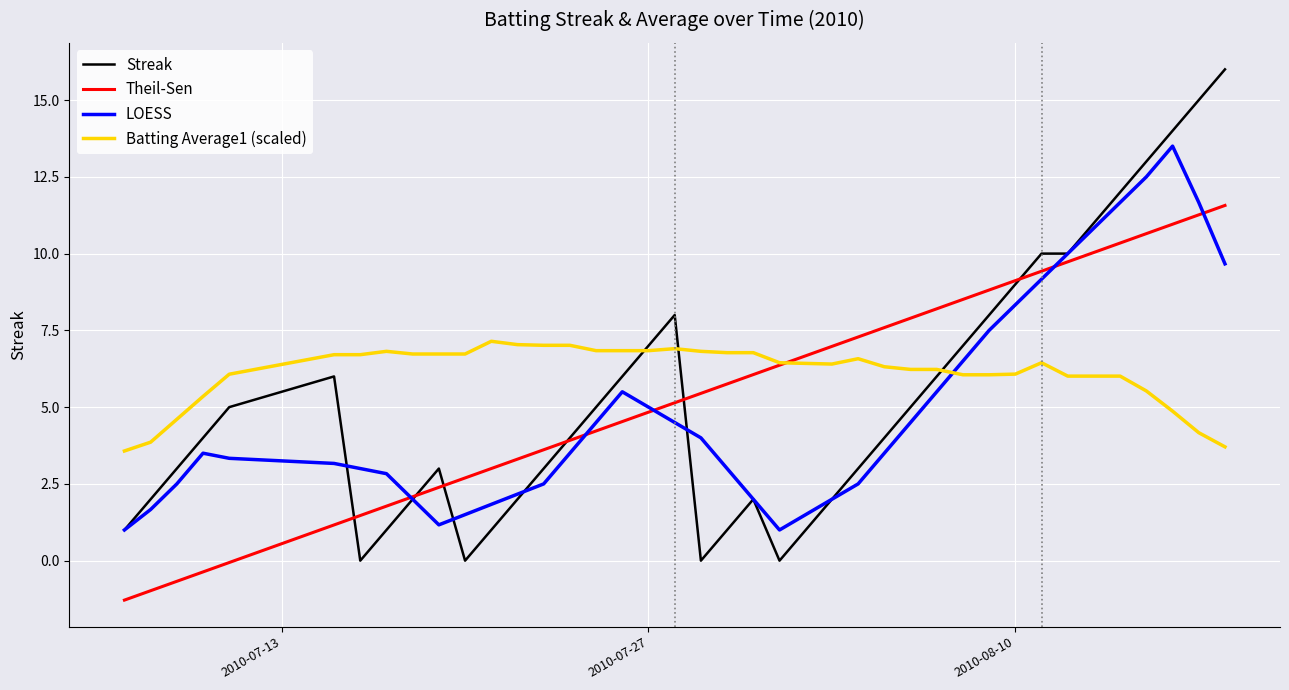

What are all the series names shown in the legend?

Streak, Theil-Sen, LOESS, Batting Average1 (scaled)